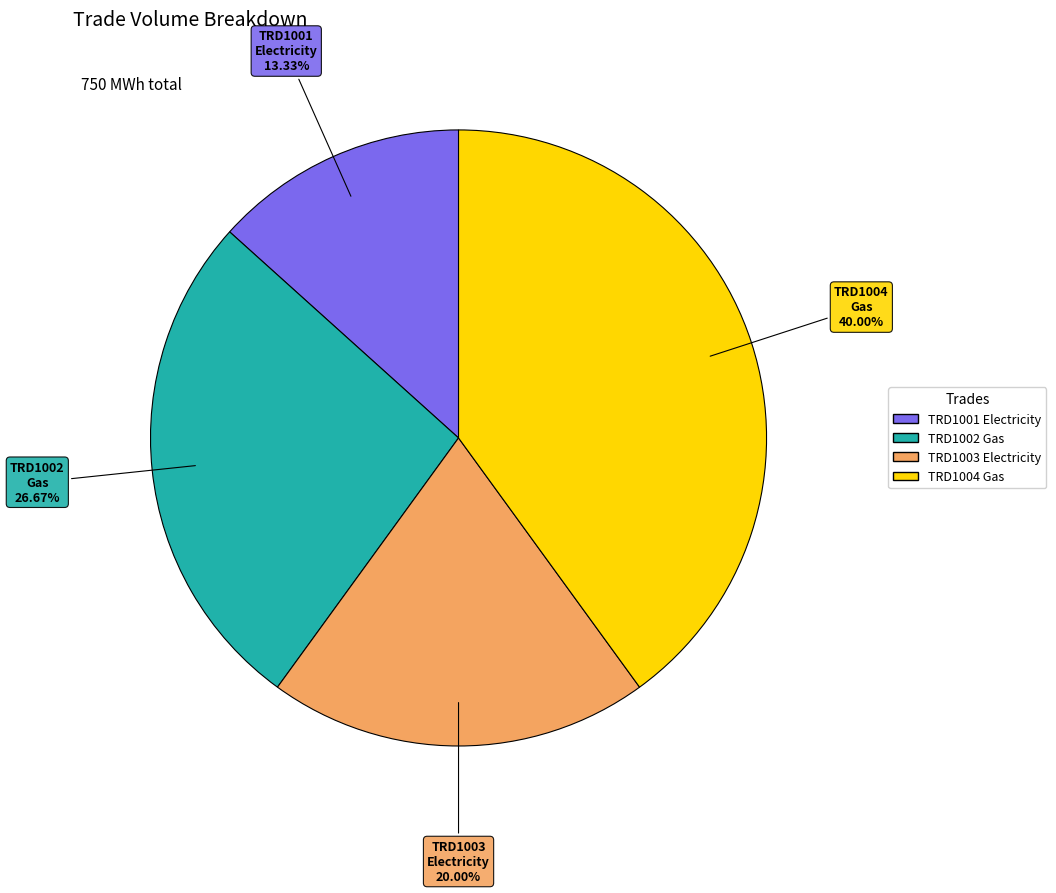

Does any single category account for the majority?

No